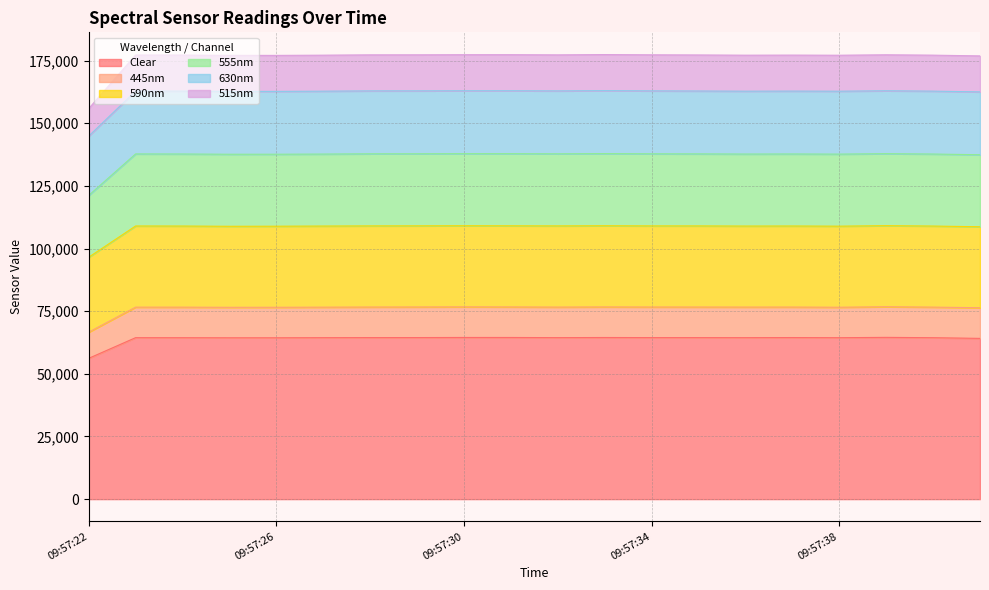

What is the total value across all series at 09:57:22?

155849